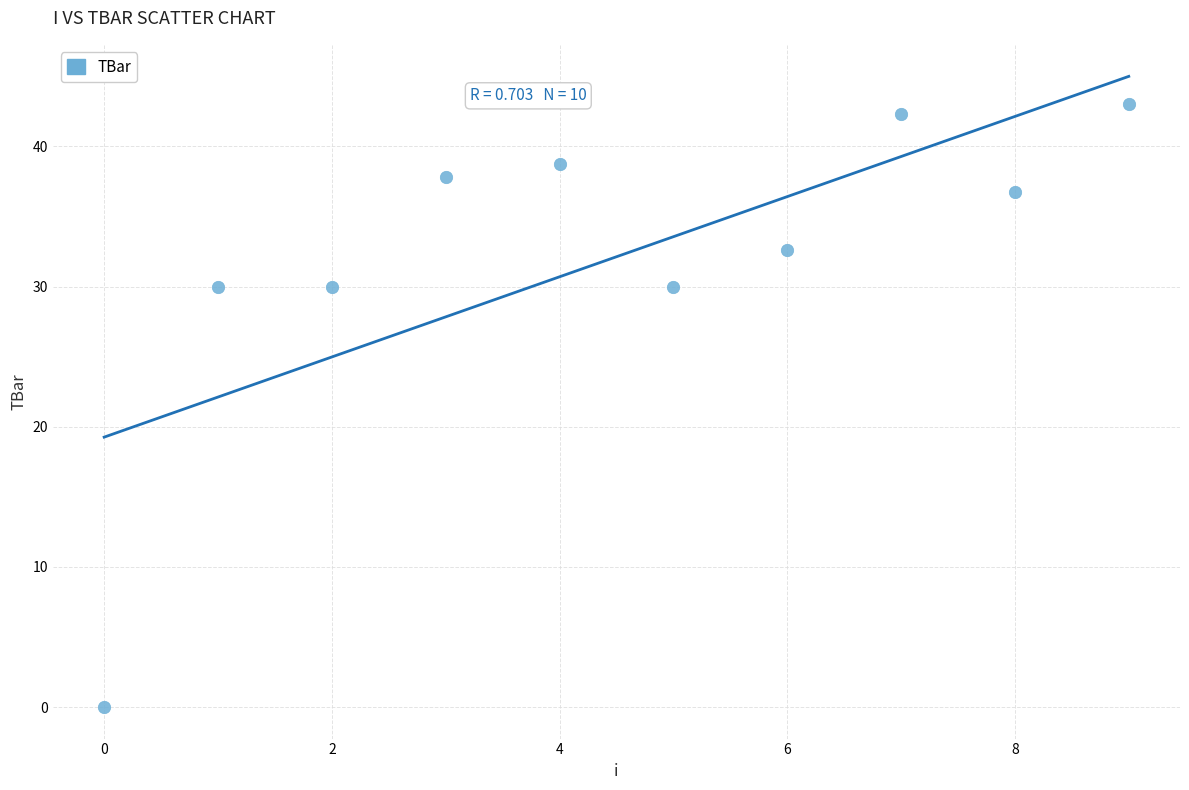

What is the average Y value?

32.1